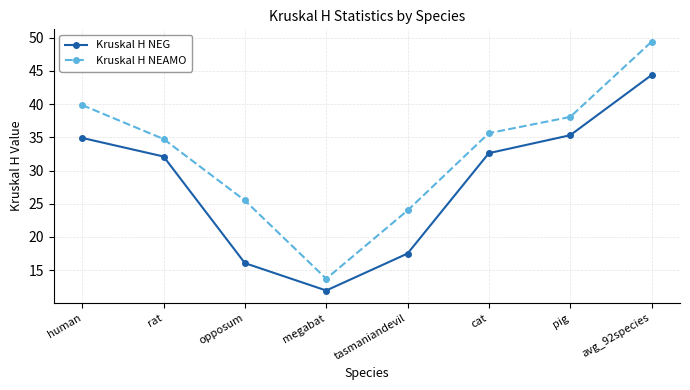

What is the highest value of the Kruskal H NEG series?

44.4